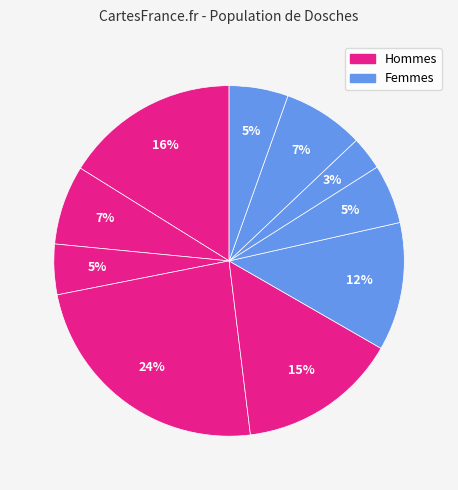

How many slices are in this pie chart?

10